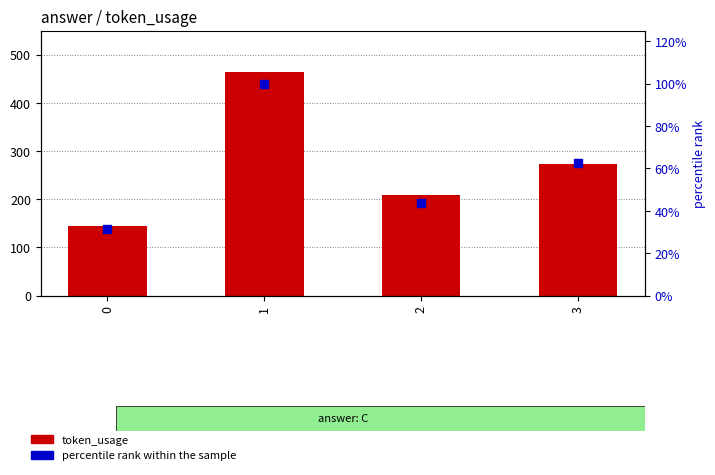

Which series contains the highest Y value?

token_usage